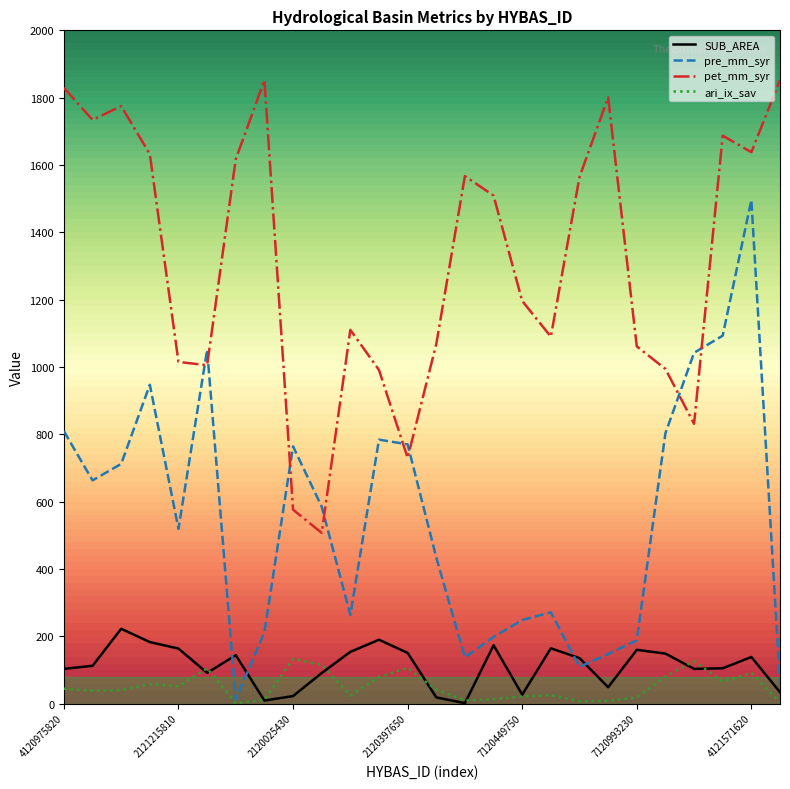

True or false: ari_ix_sav and pet_mm_syr cross at least once.

False